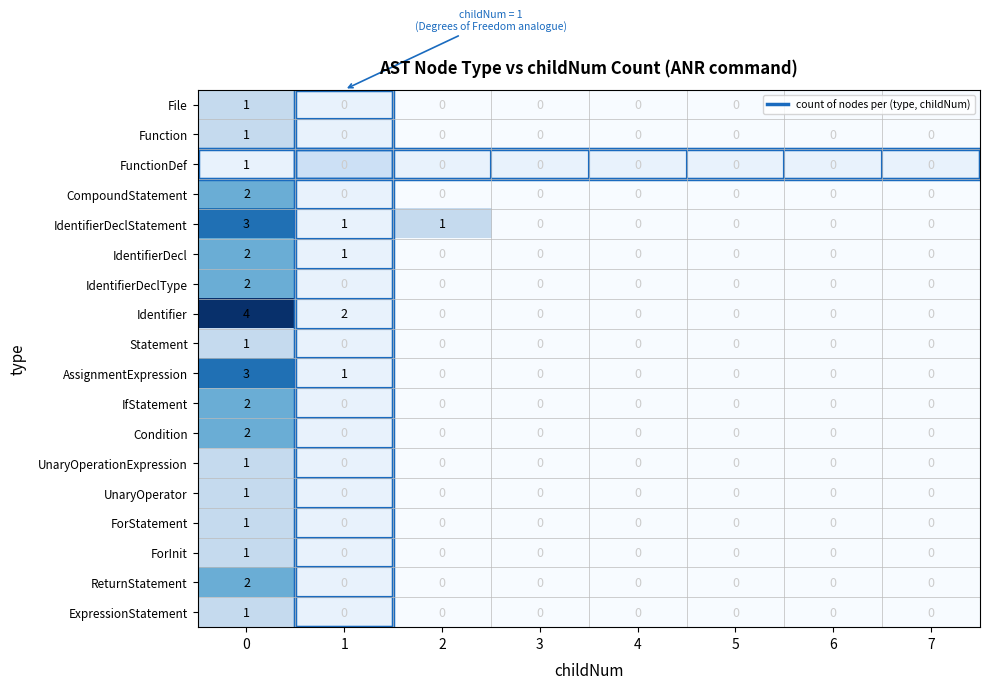

Count the Function values in the range 0 to 1.

8